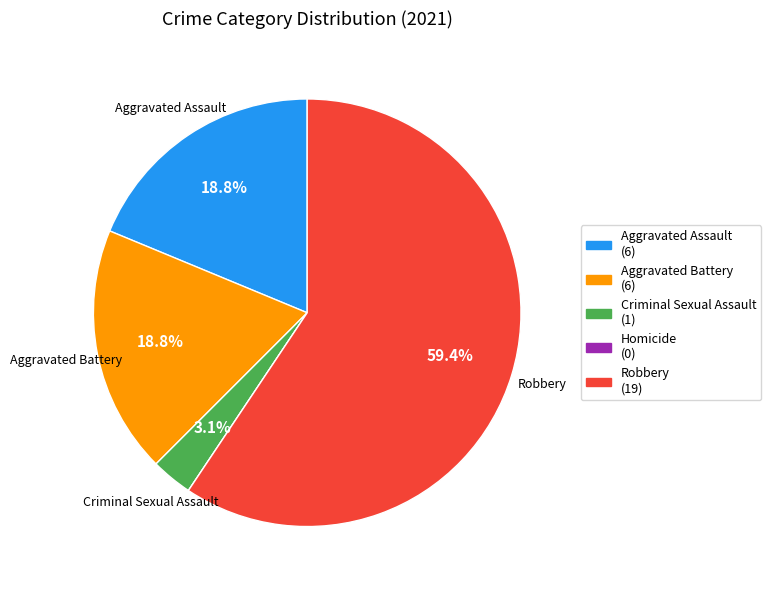

What percentage do Criminal Sexual Assault (1) and Aggravated Battery (6) together represent?

21.9%